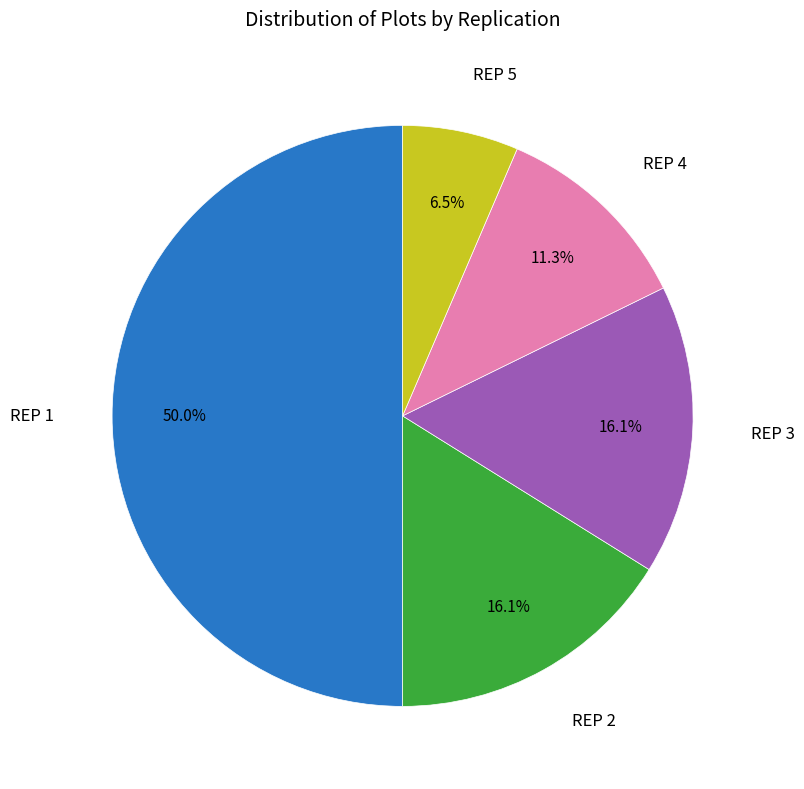

How many slices are in this pie chart?

5